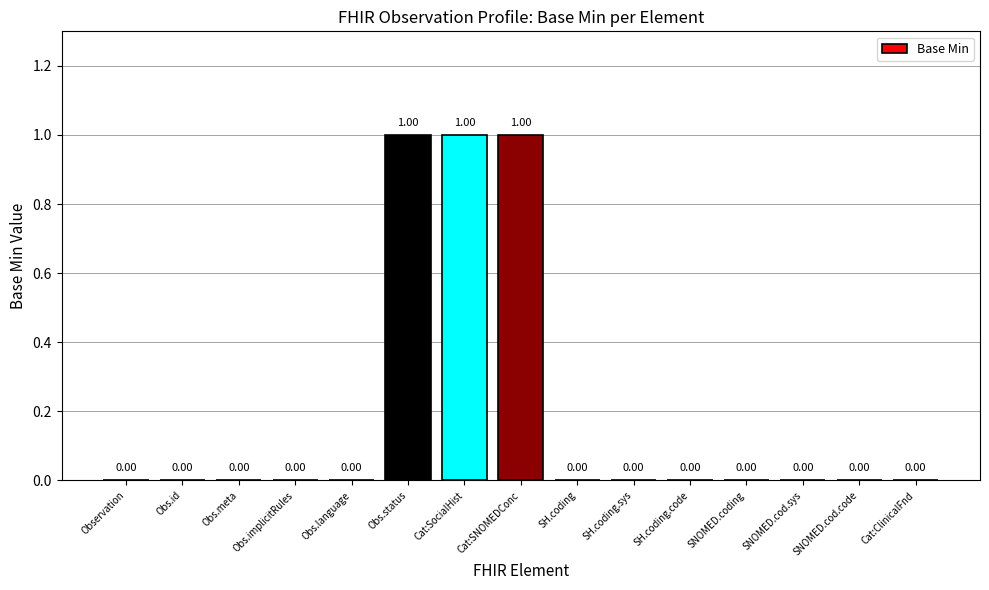

The value at Cat:SNOMEDConc is 0. True or false?

False